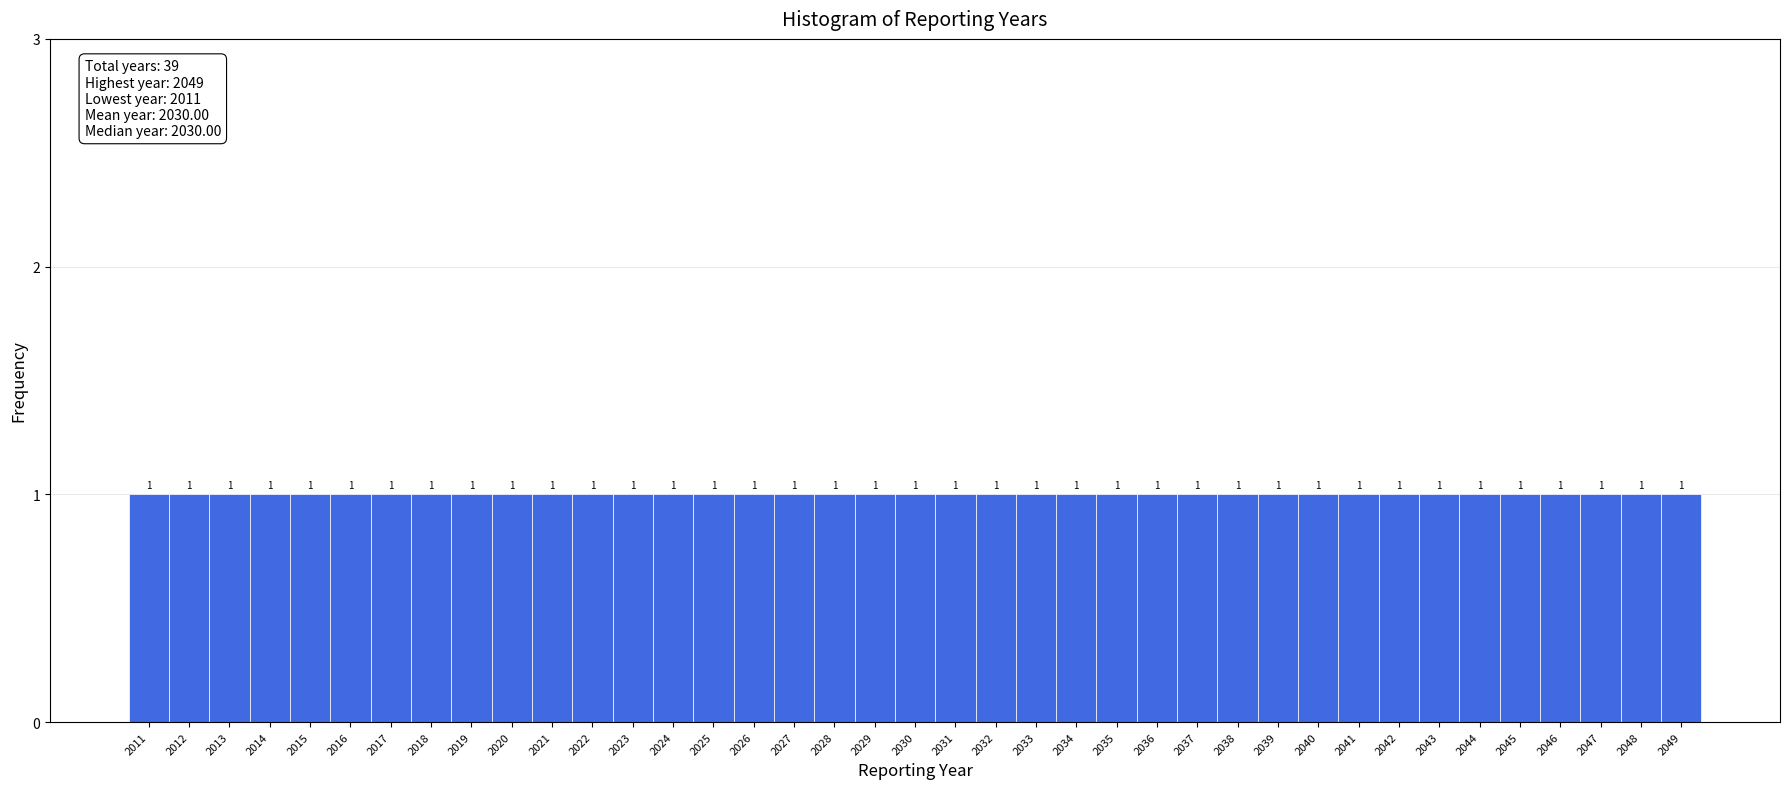

How tall is the bar that spans 2012.5 to 2013.5 on the x-axis?

1